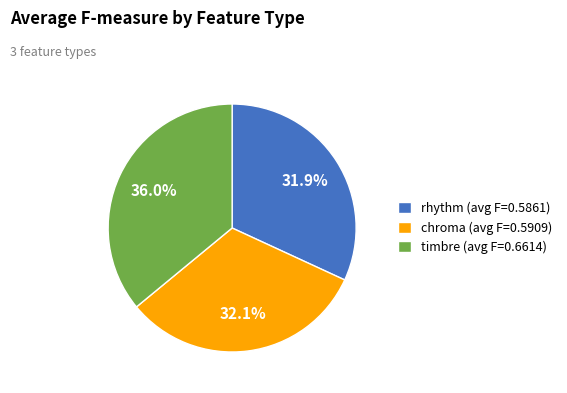

Count the number of slices in the pie.

3